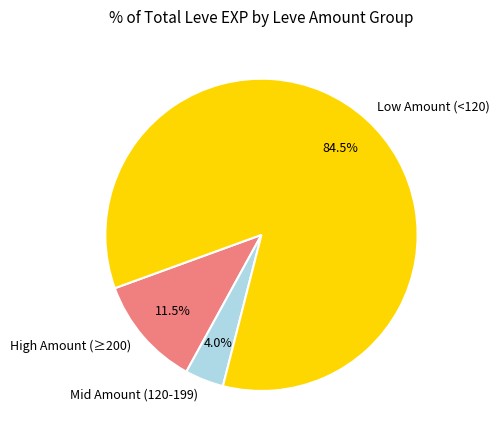

How many slices are in this pie chart?

3